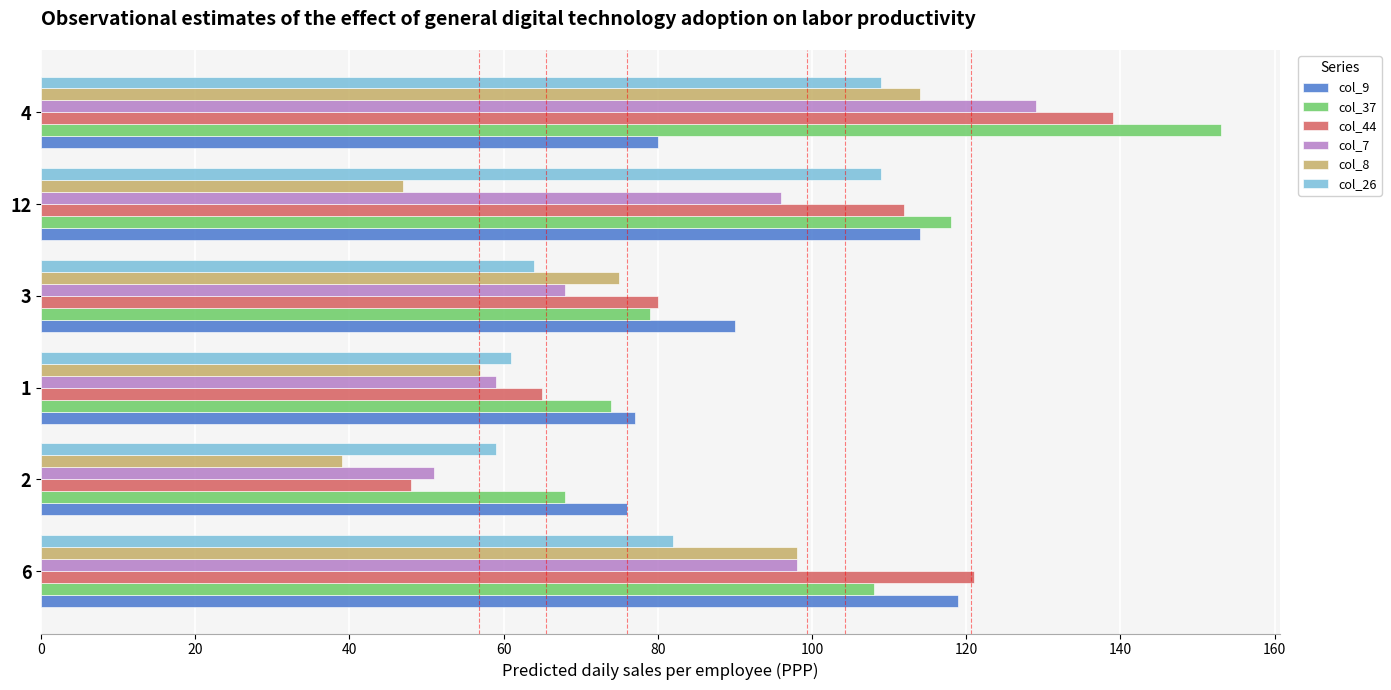

What value does the col_37 series have at 12?

118